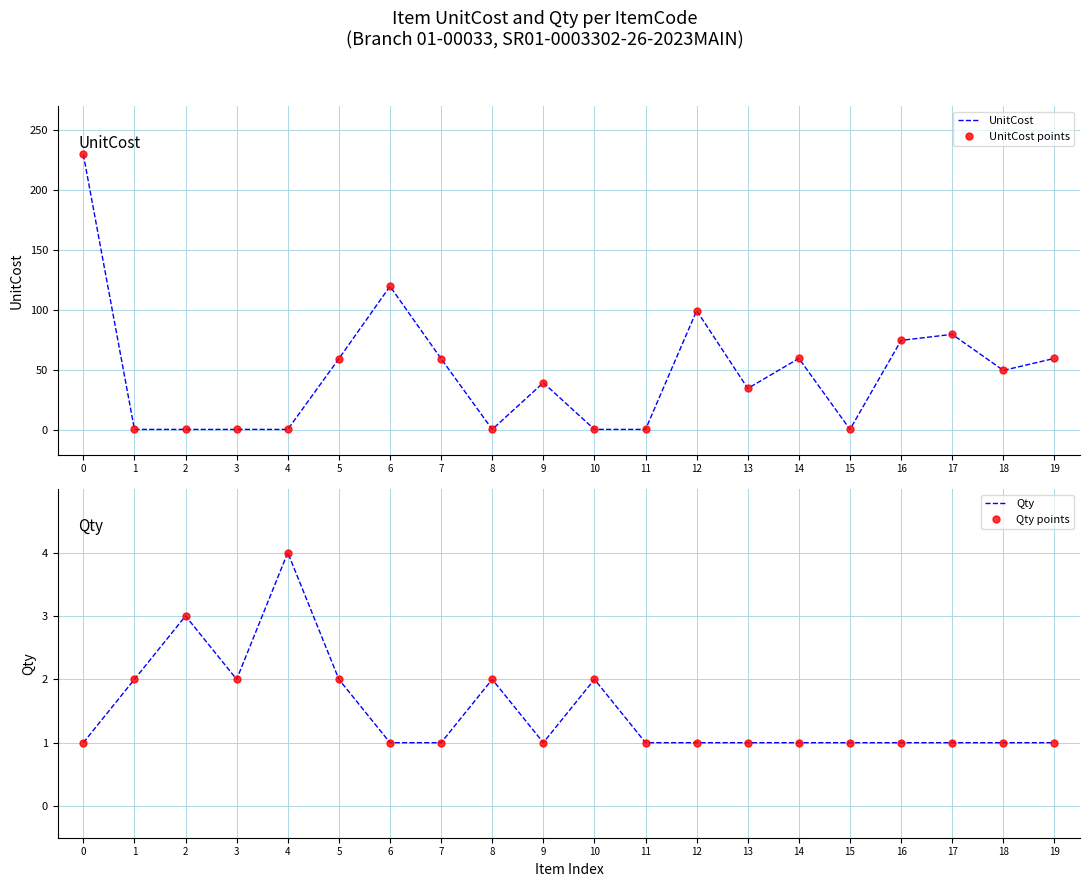

What is the spread (max minus min) of values at 13?

34.0